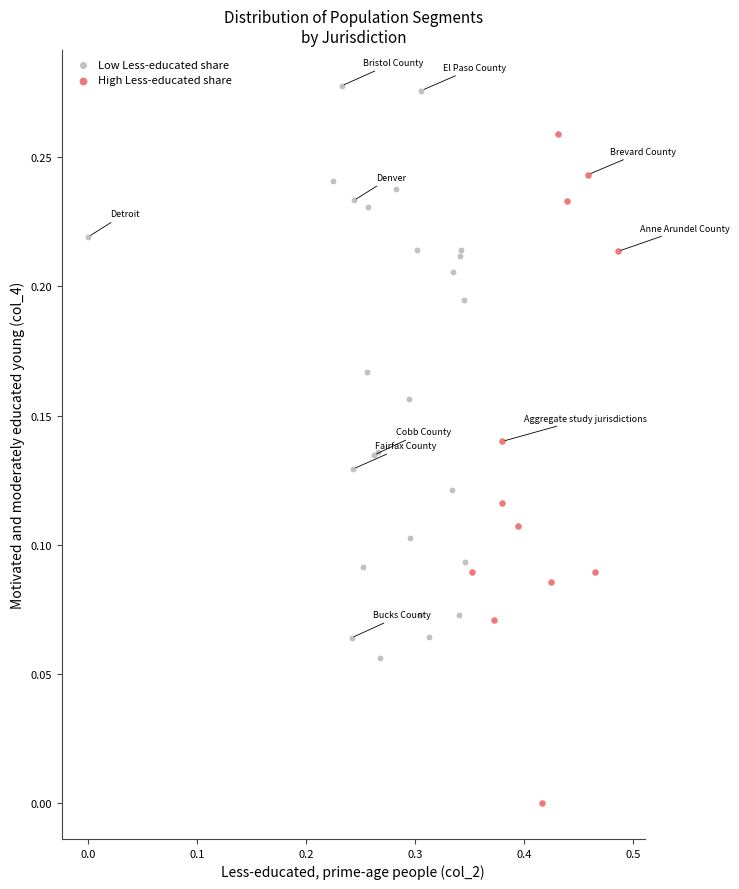

Which series reaches the maximum Y coordinate?

Low Less-educated share